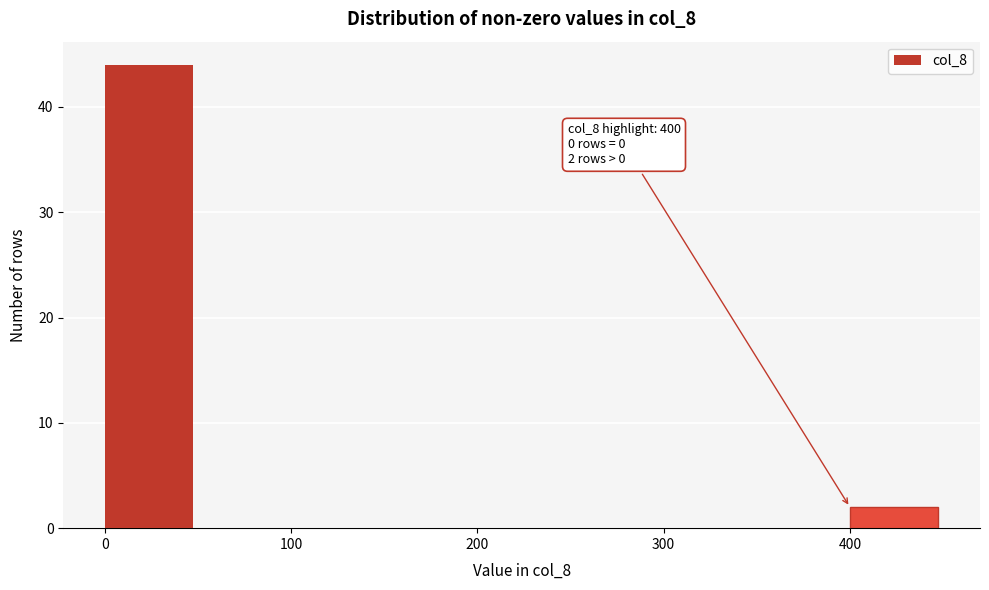

Which range on the x-axis has the tallest bar?

0 to 50